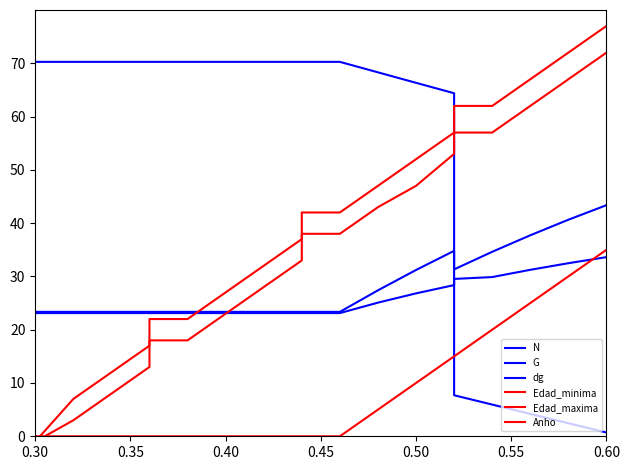

Reading left to right, transcribe all the data shown in this chart.

N: 70.3	70.3	70.3	70.3	70.3	70.3	70.3	70.3	70.3	70.3	70.3	70.3	68.3	66.3	64.4	7.7	5.9	4.2	2.4	0.7
G: 23.4	23.4	23.4	23.4	23.4	23.4	23.4	23.4	23.4	23.4	23.4	23.4	27.4	31.2	34.8	31.3	34.6	37.7	40.6	43.4
dg: 23.1	23.1	23.1	23.1	23.1	23.1	23.1	23.1	23.1	23.1	23.1	23.1	25.1	26.8	28.4	29.5	29.9	31.2	32.5	33.6
Edad_minima: 0.0	-1.0	3.0	8.0	13.0	18.0	18.0	23.0	28.0	33.0	38.0	38.0	43.0	47.0	53.0	57.0	57.0	62.0	67.0	72.0
Edad_maxima: 0.0	-1.0	7.0	12.0	17.0	22.0	22.0	27.0	32.0	37.0	42.0	42.0	47.0	52.0	57.0	62.0	62.0	67.0	72.0	77.0
Anho: 0.0	0.0	0.0	0.0	0.0	0.0	0.0	0.0	0.0	0.0	0.0	0.0	5.0	10.0	15.0	15.0	20.0	25.0	30.0	35.0